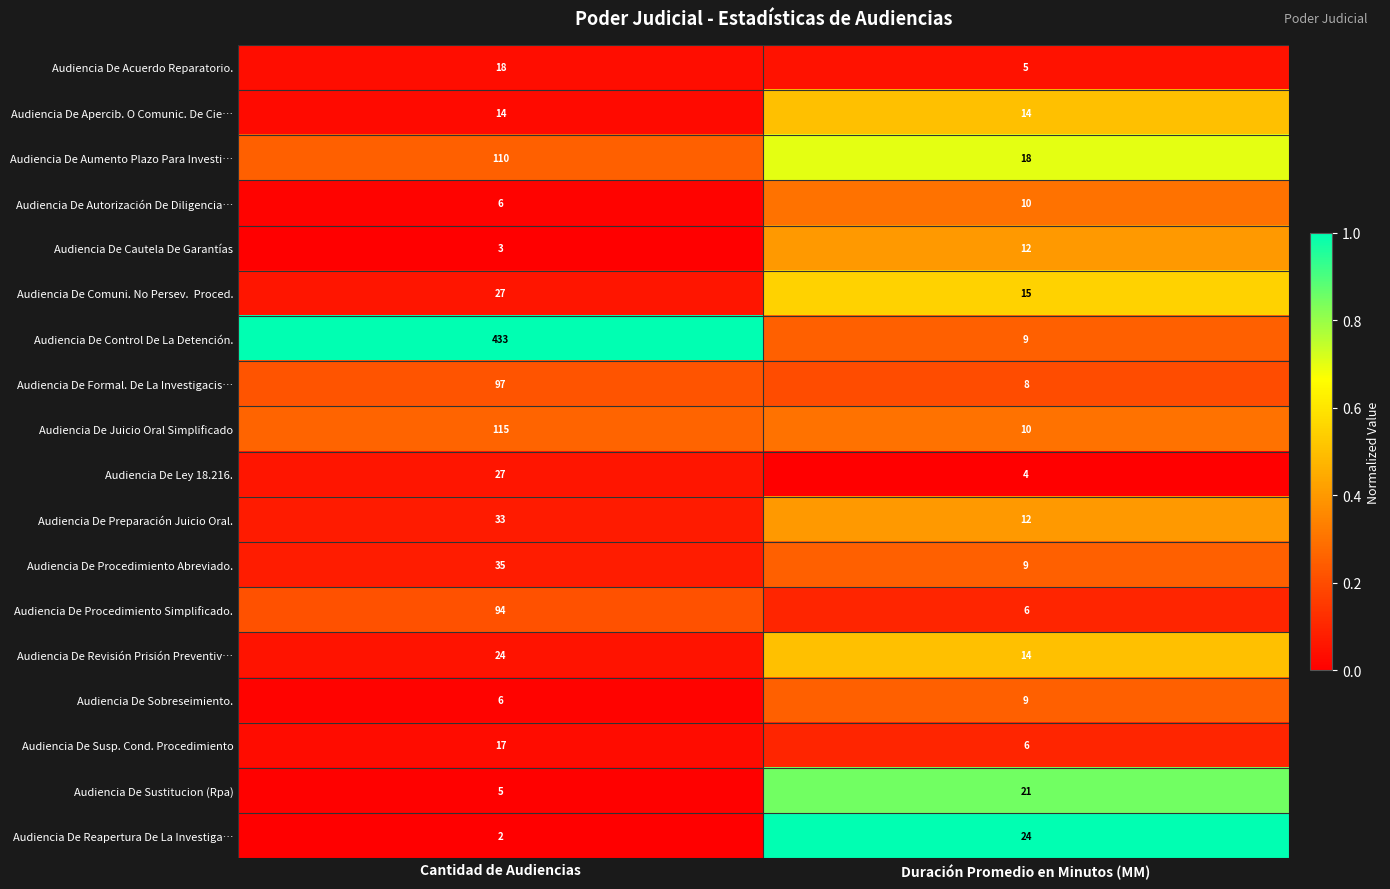

Between Cantidad de Audiencias and Duración Promedio en Minutos (MM), which series saw the biggest shift?

Audiencia De Control De La Detención.